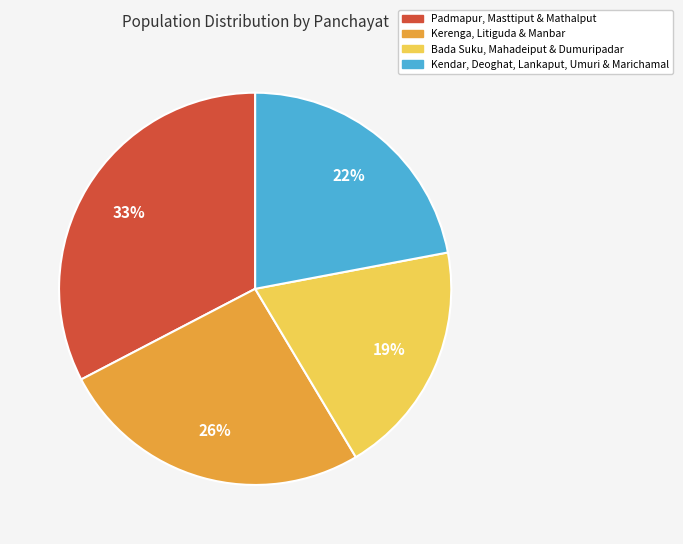

Is there a majority slice in this chart?

No